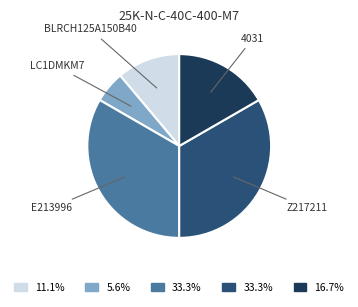

Does any single category account for the majority?

No